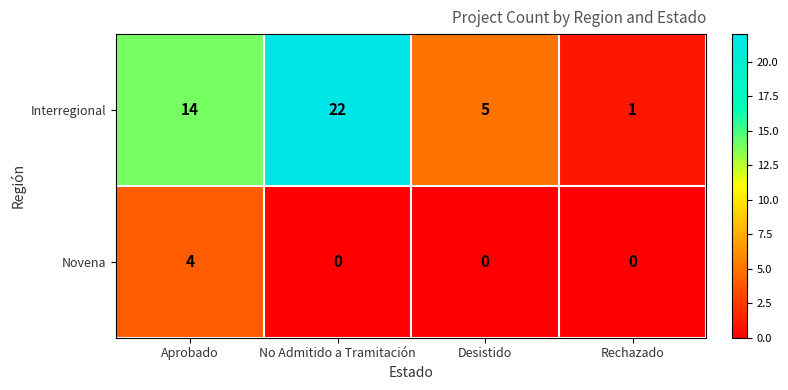

Rank the series at Desistido from highest to lowest value.

Interregional, Novena